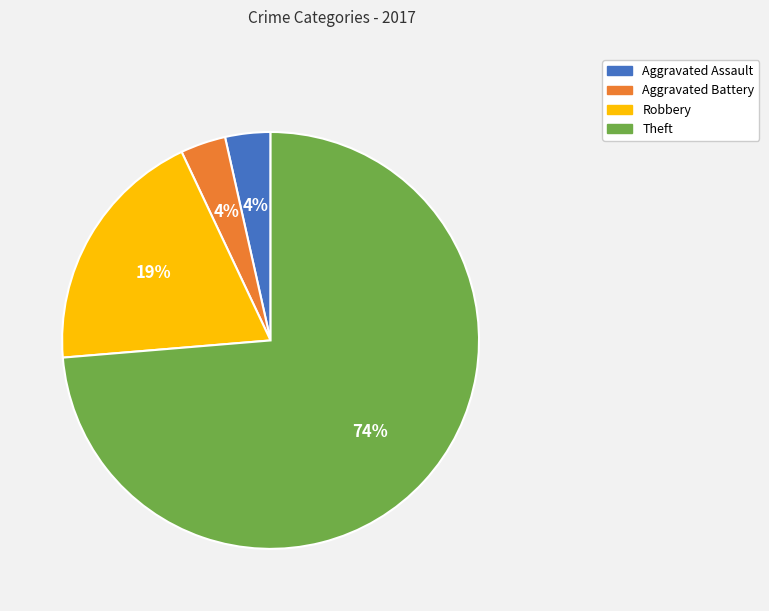

Is the sum of Robbery and Theft greater than half?

Yes